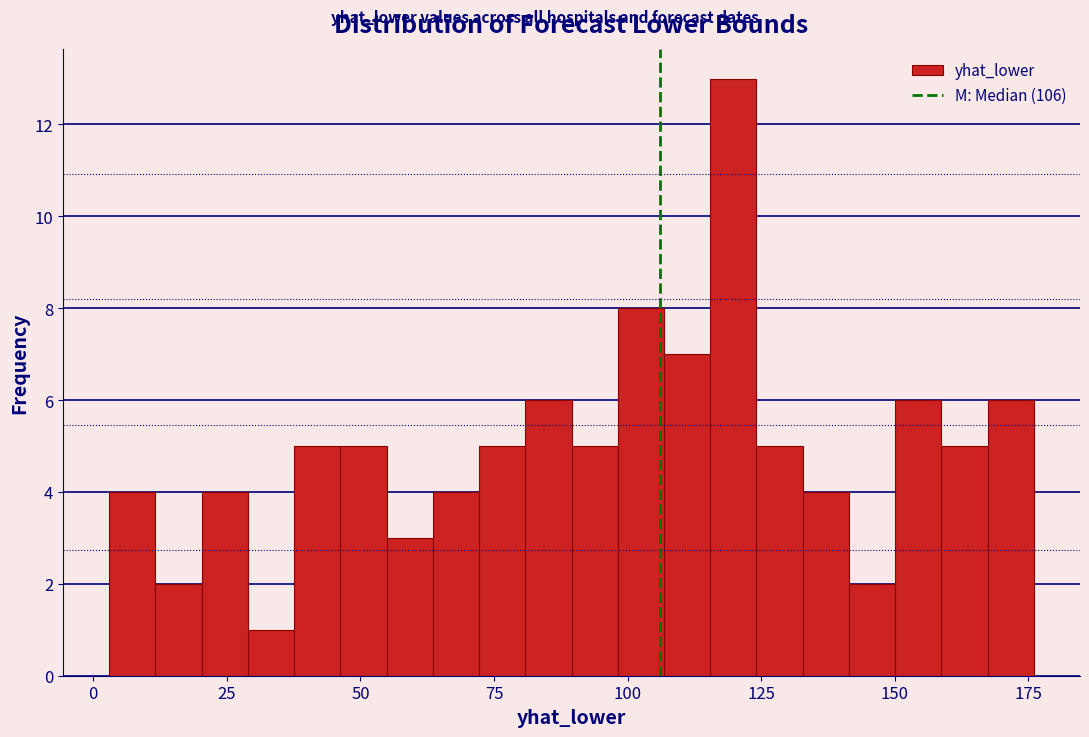

Read against the x-axis, roughly where is the centre of the tallest bar?

120